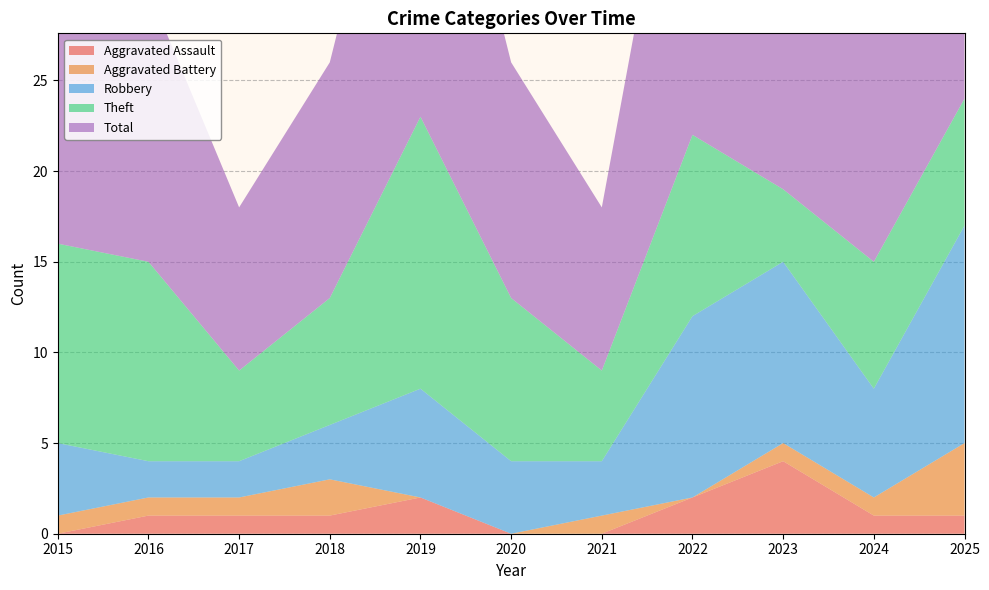

Reading left to right, list all the values displayed in this chart.

Aggravated Assault: 2015=0	2016=1	2017=1	2018=1	2019=2	2020=0	2021=0	2022=2	2023=4	2024=1	2025=1
Aggravated Battery: 2015=1	2016=1	2017=1	2018=2	2019=0	2020=0	2021=1	2022=0	2023=1	2024=1	2025=4
Robbery: 2015=4	2016=2	2017=2	2018=3	2019=6	2020=4	2021=3	2022=10	2023=10	2024=6	2025=12
Theft: 2015=11	2016=11	2017=5	2018=7	2019=15	2020=9	2021=5	2022=10	2023=4	2024=7	2025=7
Total: 2015=16	2016=15	2017=9	2018=13	2019=23	2020=13	2021=9	2022=23	2023=19	2024=15	2025=24